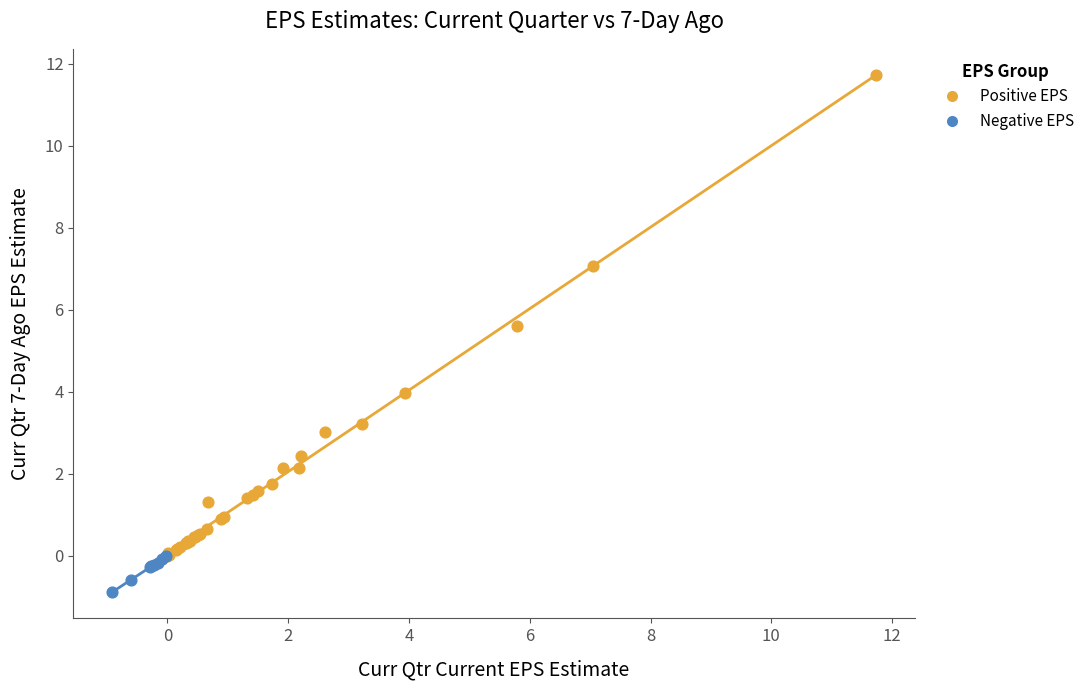

What are all the series names shown in the legend?

Positive EPS, Negative EPS